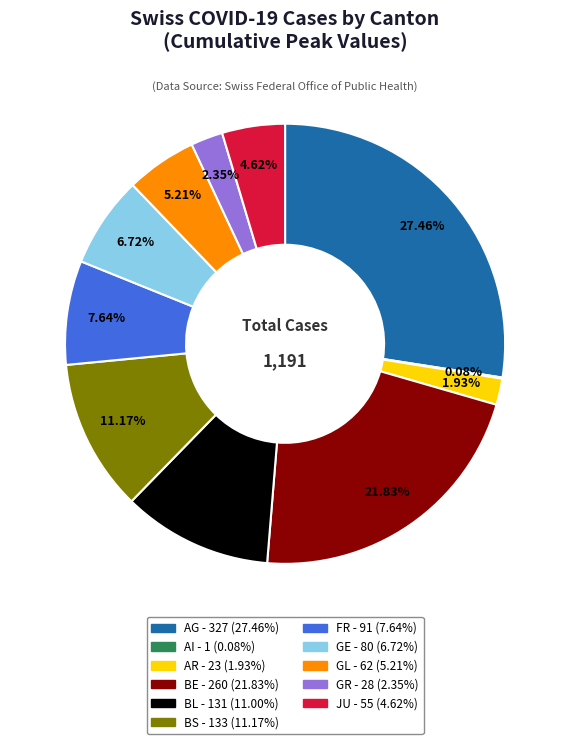

Is it true that BS is 11% of the pie?

True